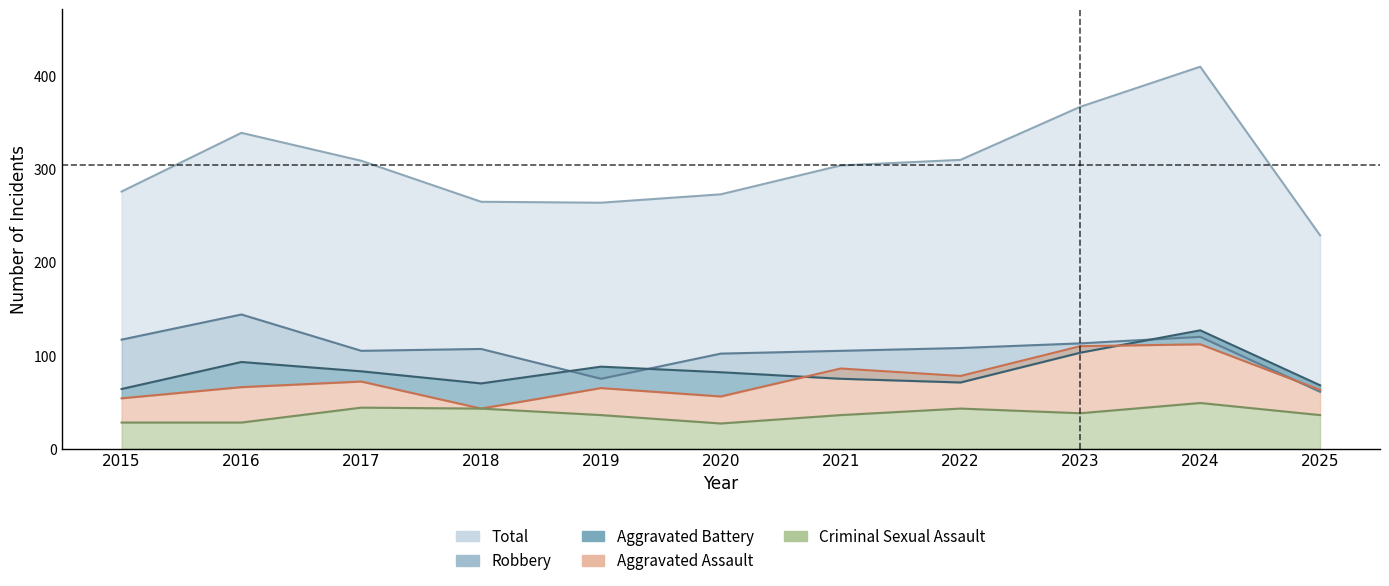

At how many categories does at least one series exceed 46?

11